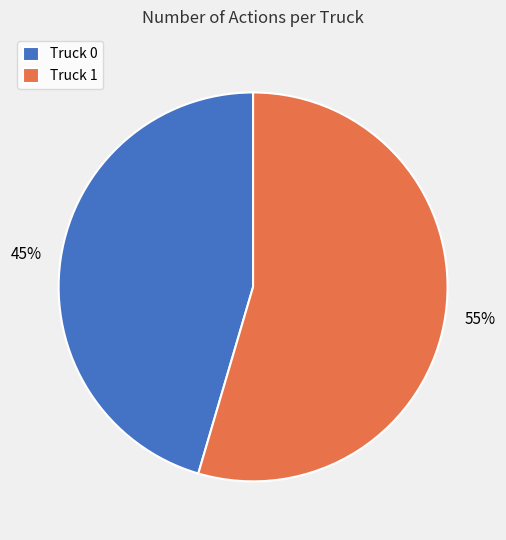

What percentage is the Truck 1 slice, to the nearest percent?

55%